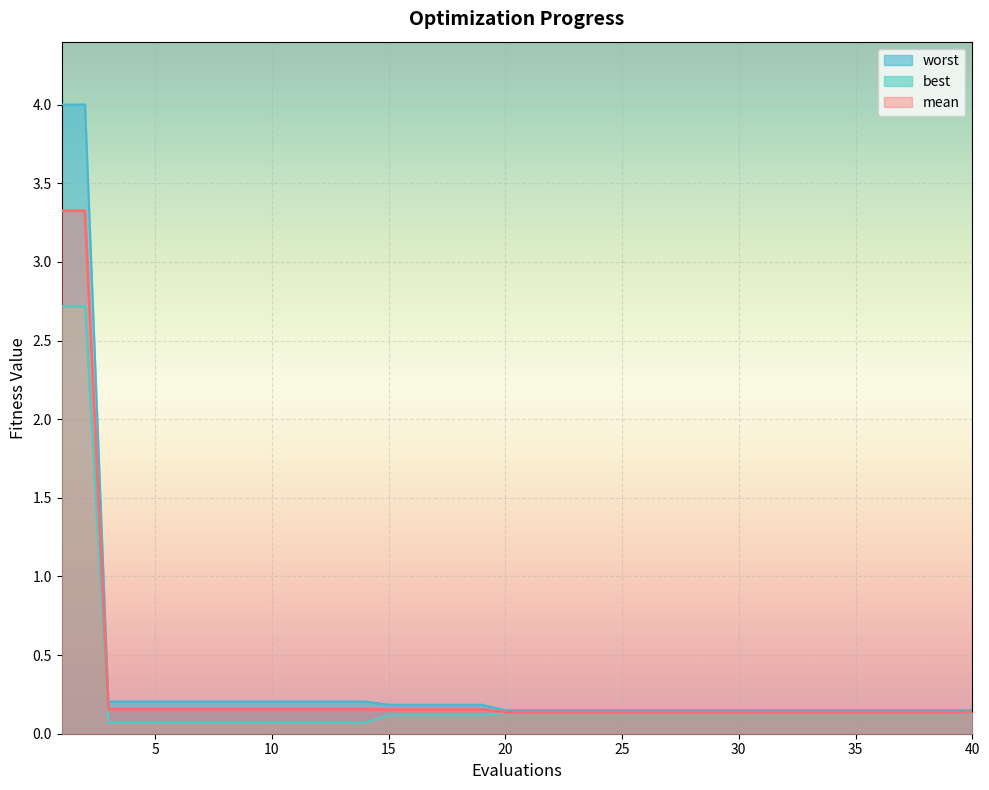

What is the approximate value of worst at 11?

0.2